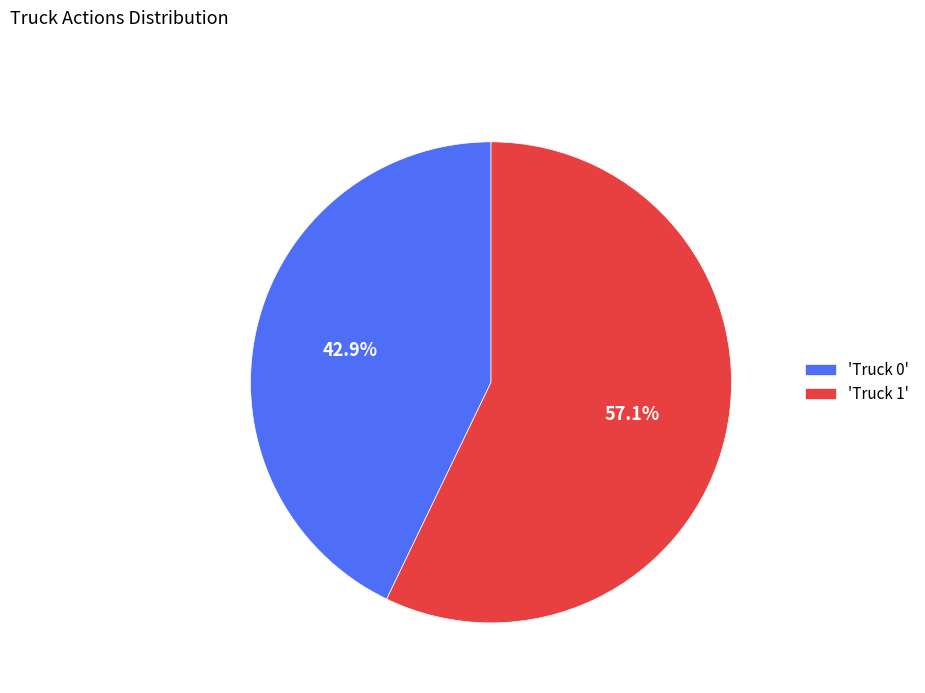

What is the ratio of the value at 'Truck 1' to the value at 'Truck 0'?

1.3